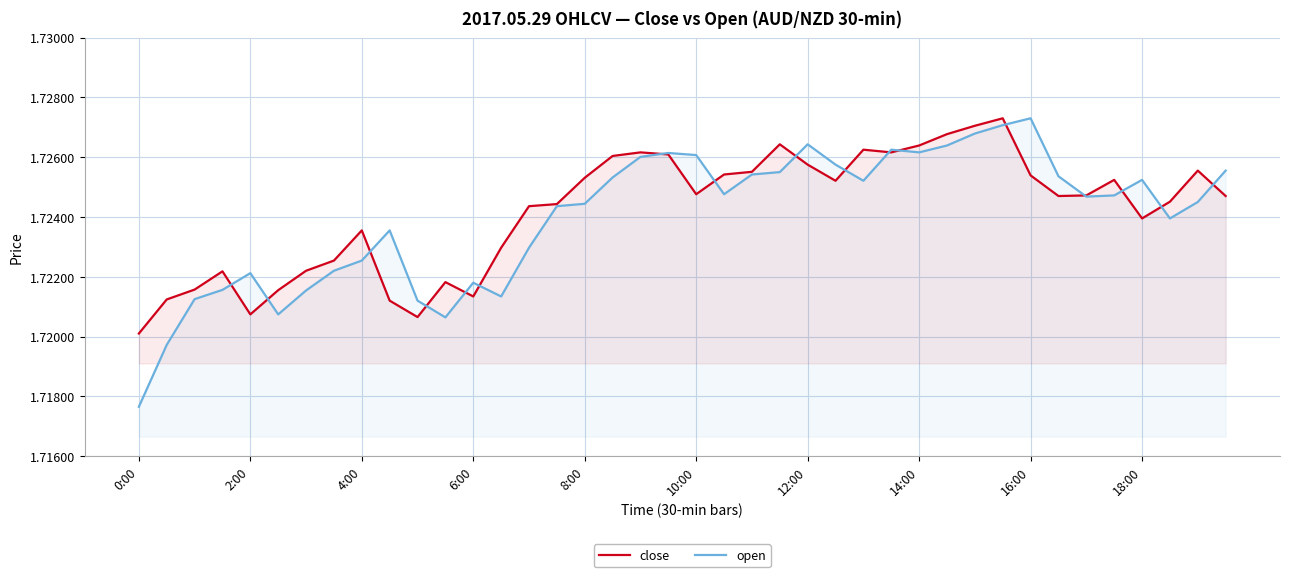

What is the highest value of the open series?

1.7